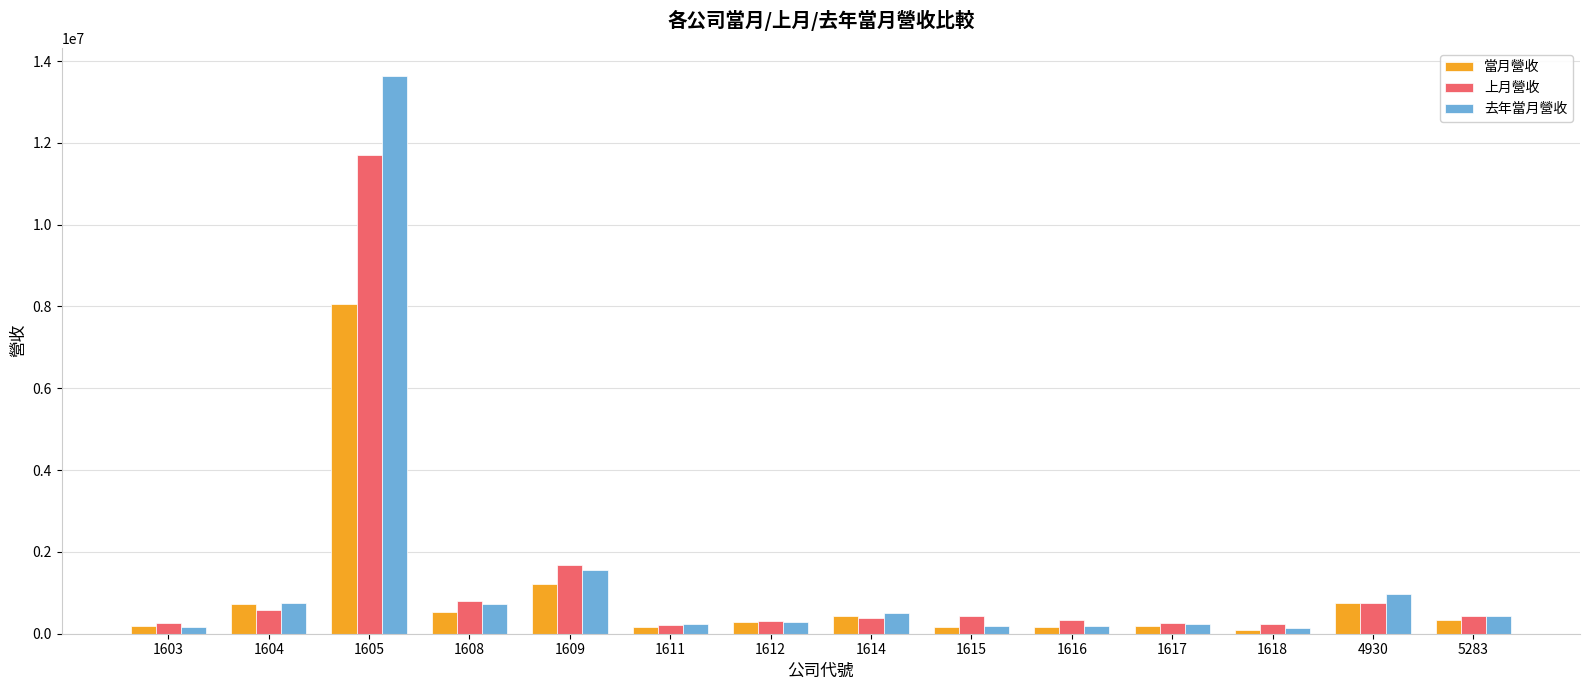

Rank the series by their maximum value, from lowest to highest.

當月營收, 上月營收, 去年當月營收